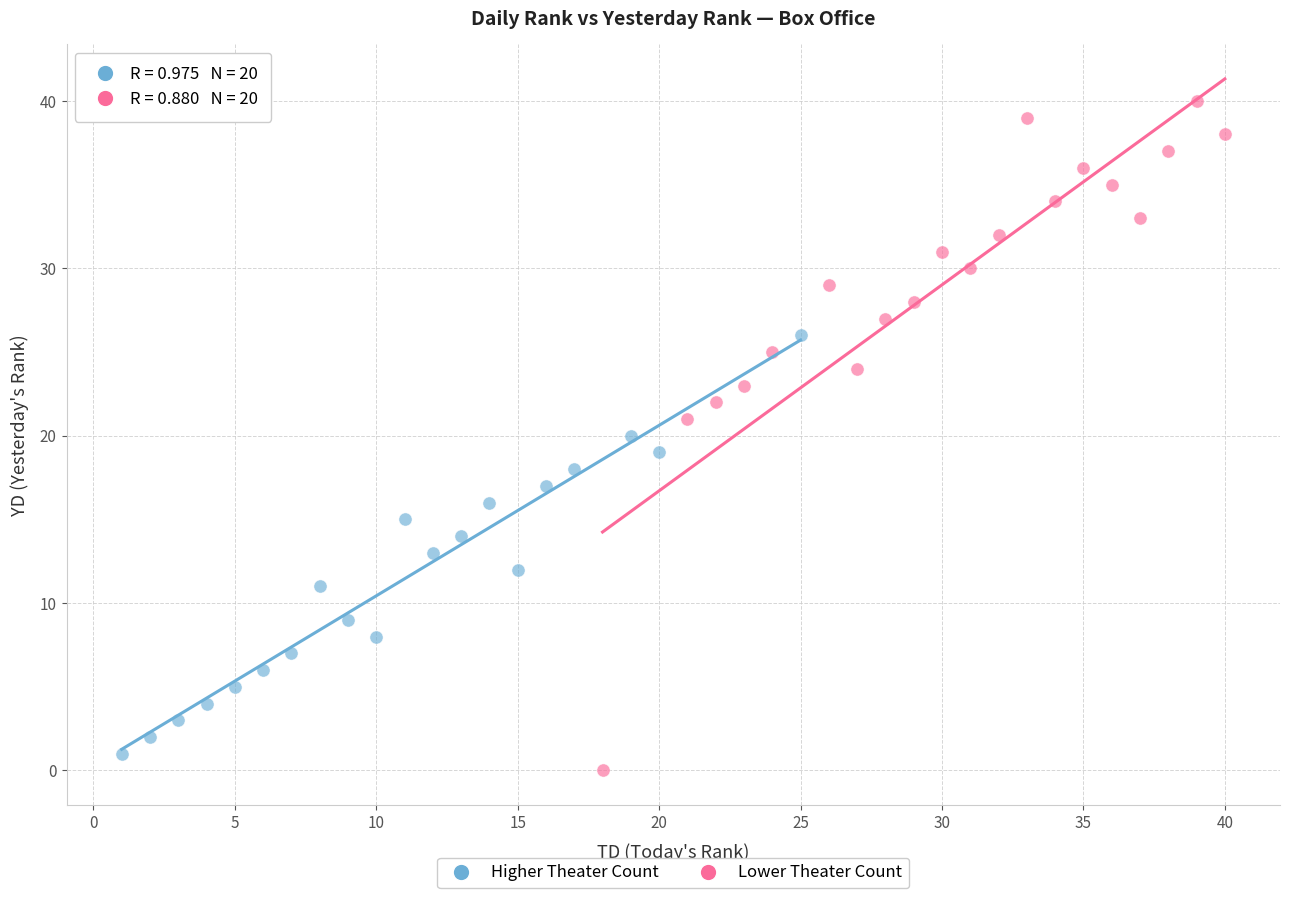

Which series has the widest spread of Y values?

Lower Theater Count